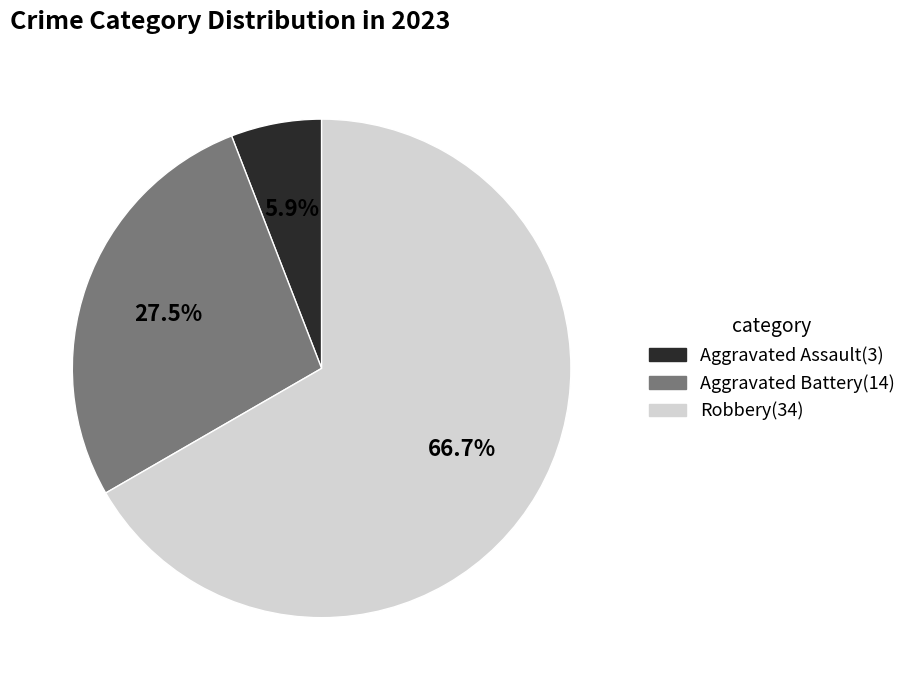

Does any single category account for the majority?

Yes